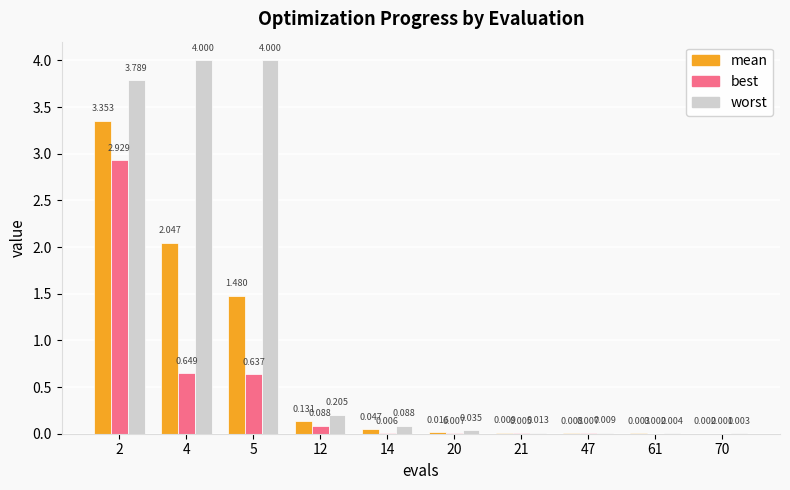

Between 2 and 4, which series saw the biggest shift?

best